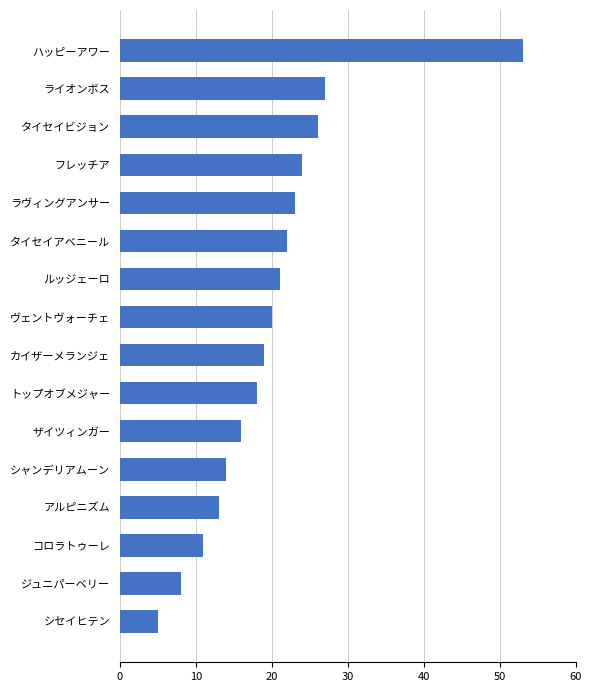

The value at アルピニズム is 13. True or false?

True